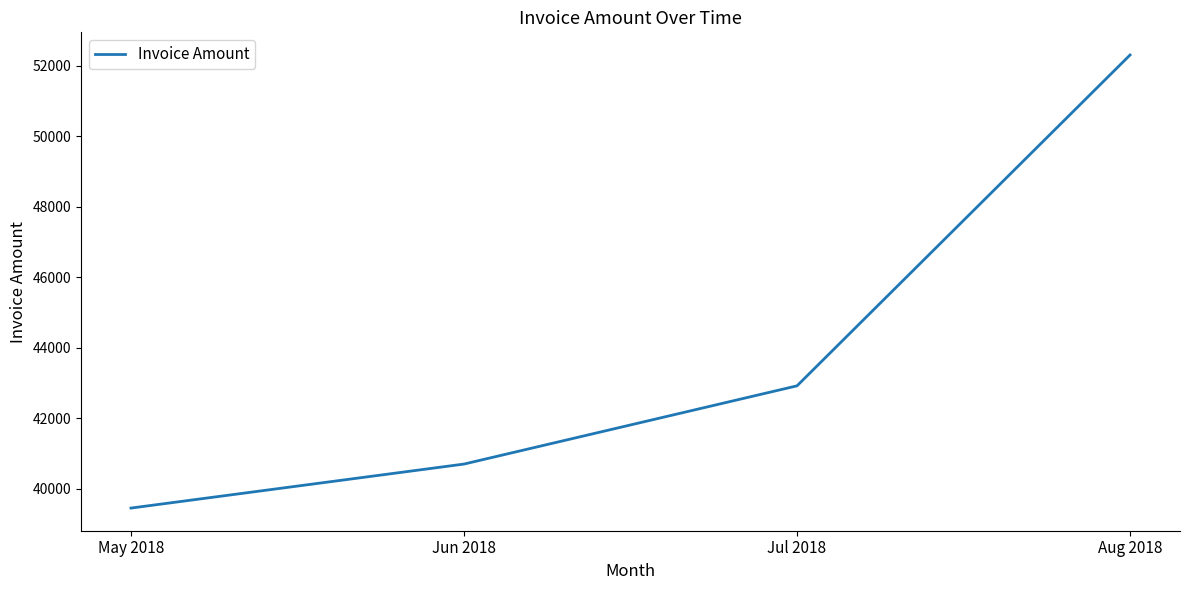

Which has a higher value, Jun 2018 or Aug 2018?

Aug 2018